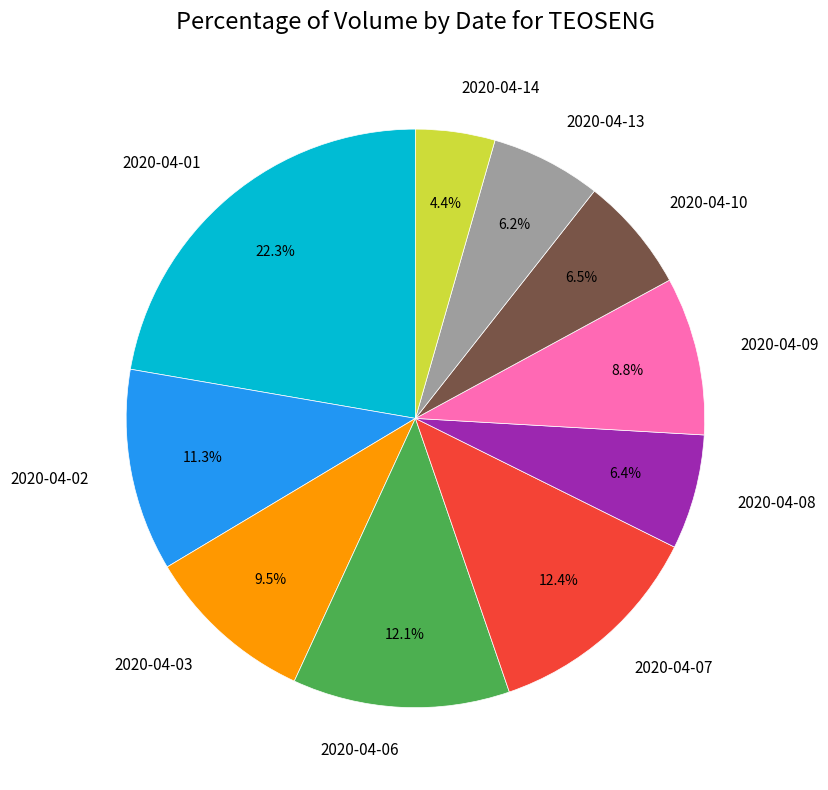

What percentage is NOT represented by 2020-04-10?

93.5%